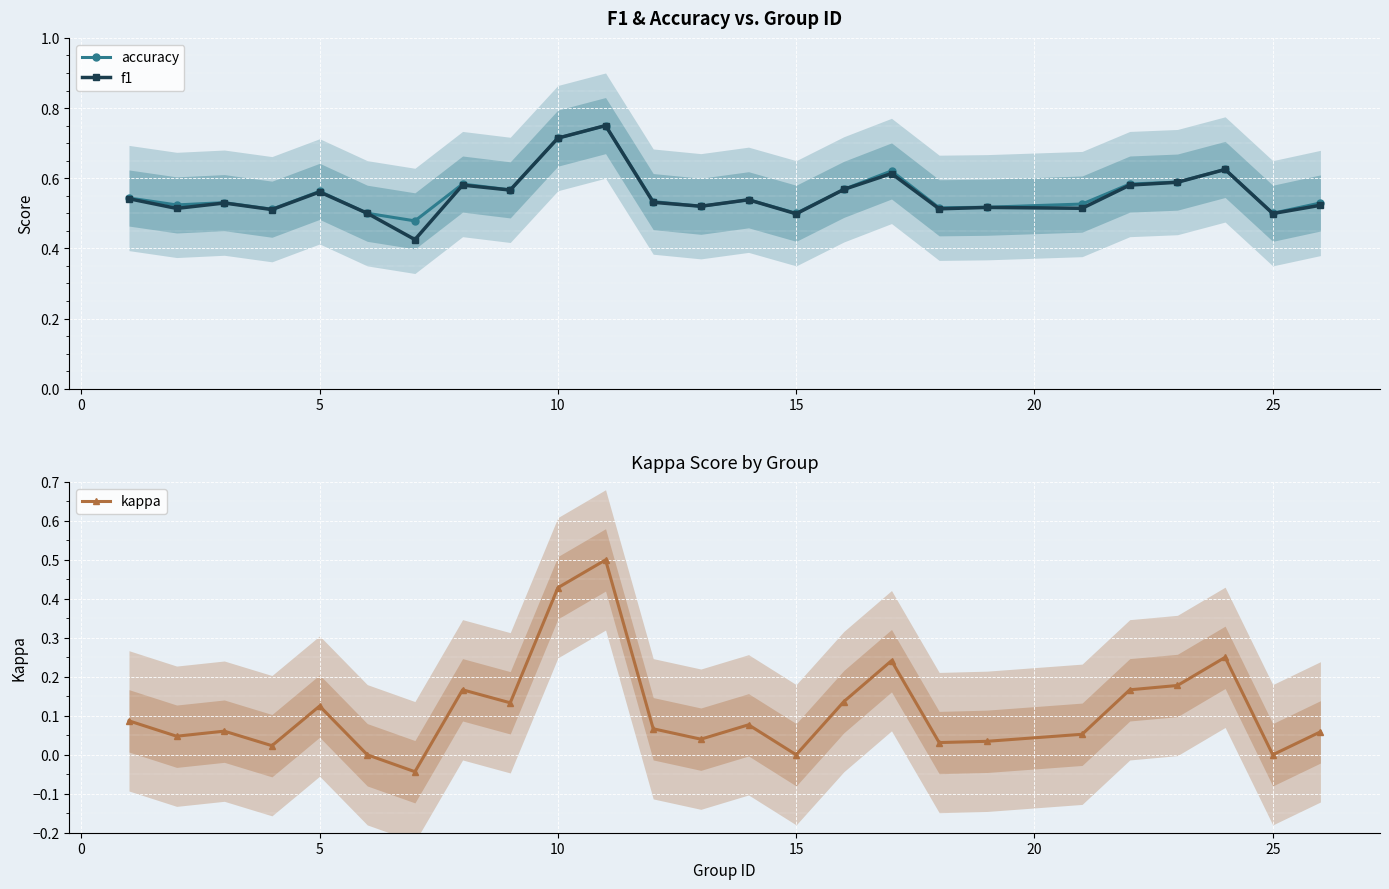

True or false: f1 has more than 2 points higher than both neighbors.

True